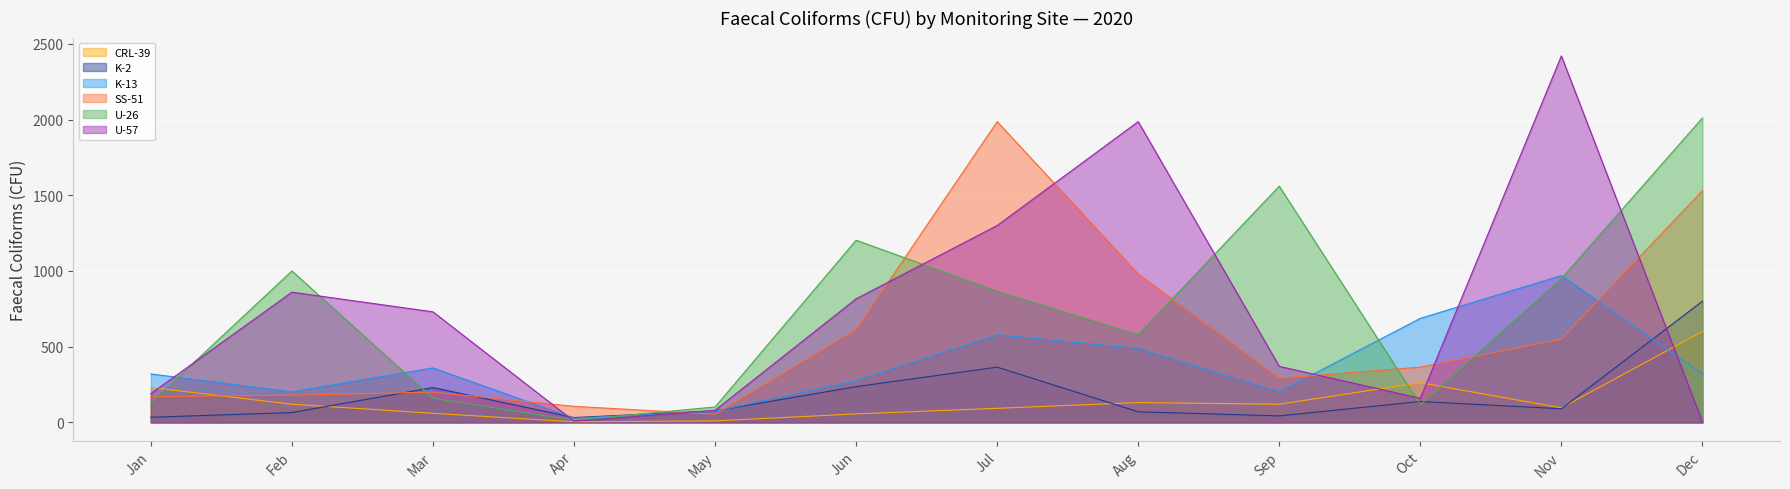

List the series in order of their peak value, highest first.

U-57, U-26, SS-51, K-13, K-2, CRL-39